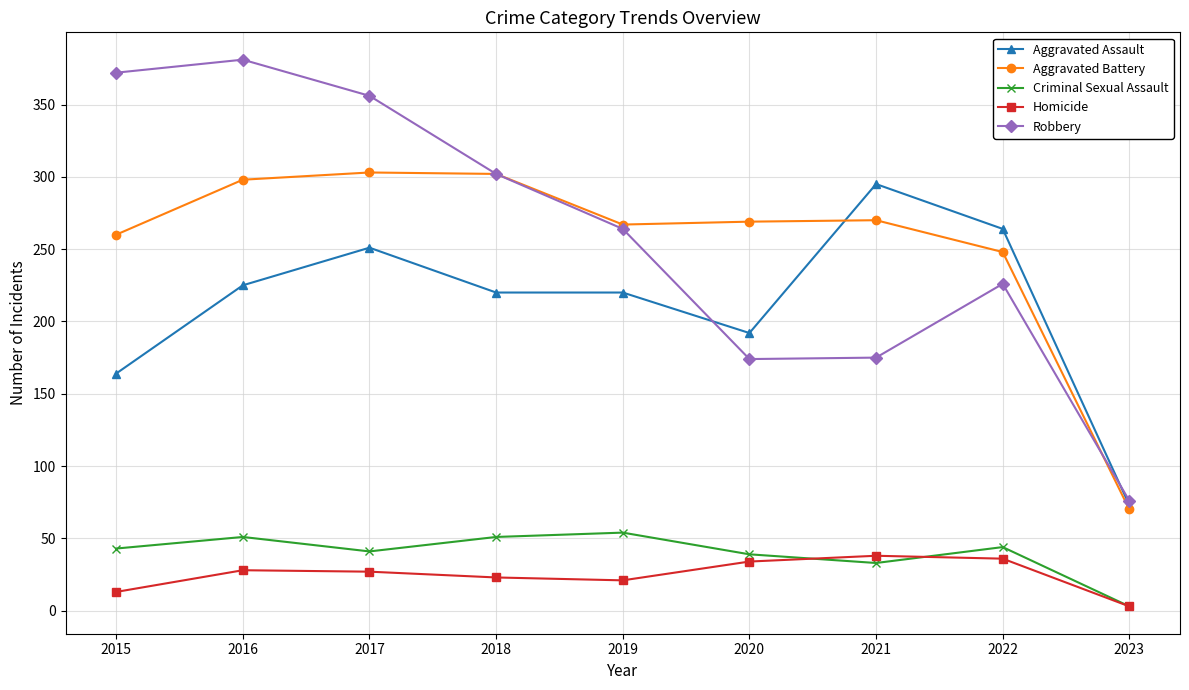

What is the smallest value displayed?

3